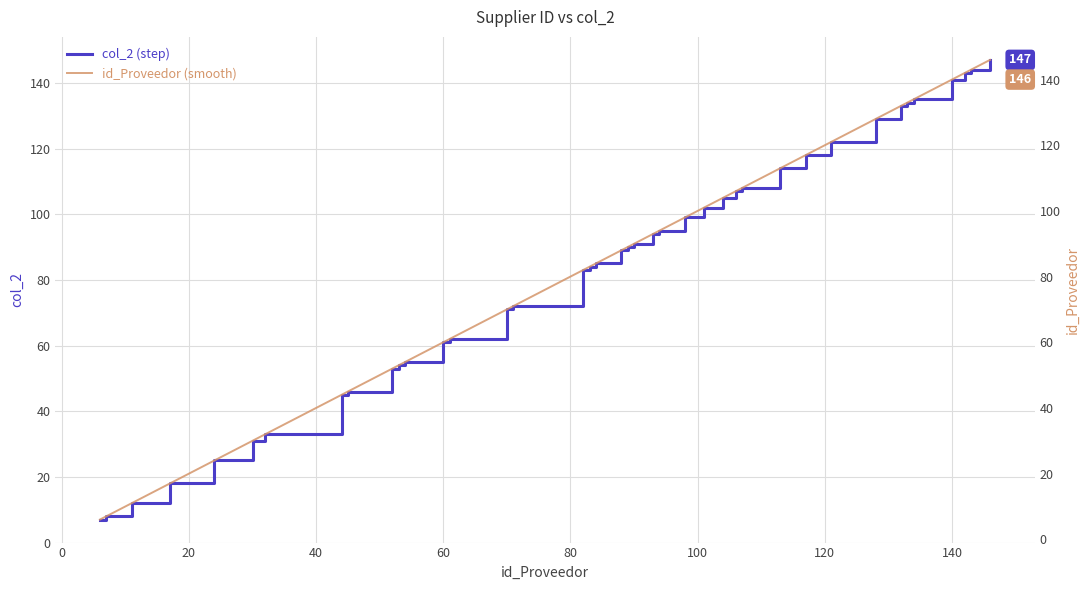

What is the lowest value of the col_2 (step) series?

7